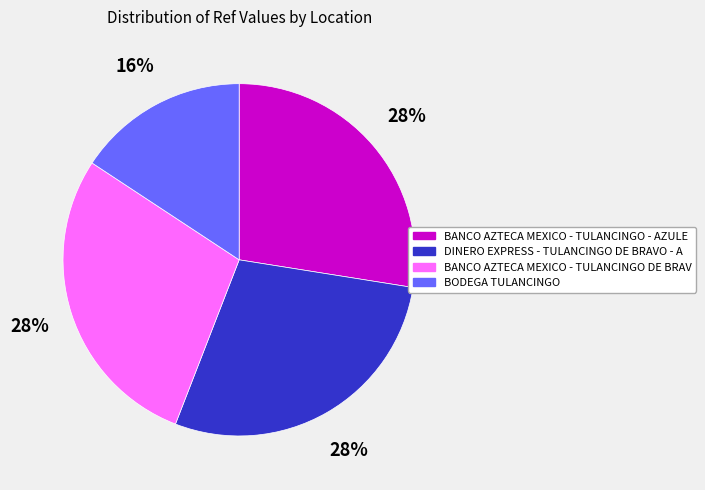

Is it true that DINERO EXPRESS - TULANCINGO DE BRAVO - A is 28% of the pie?

True